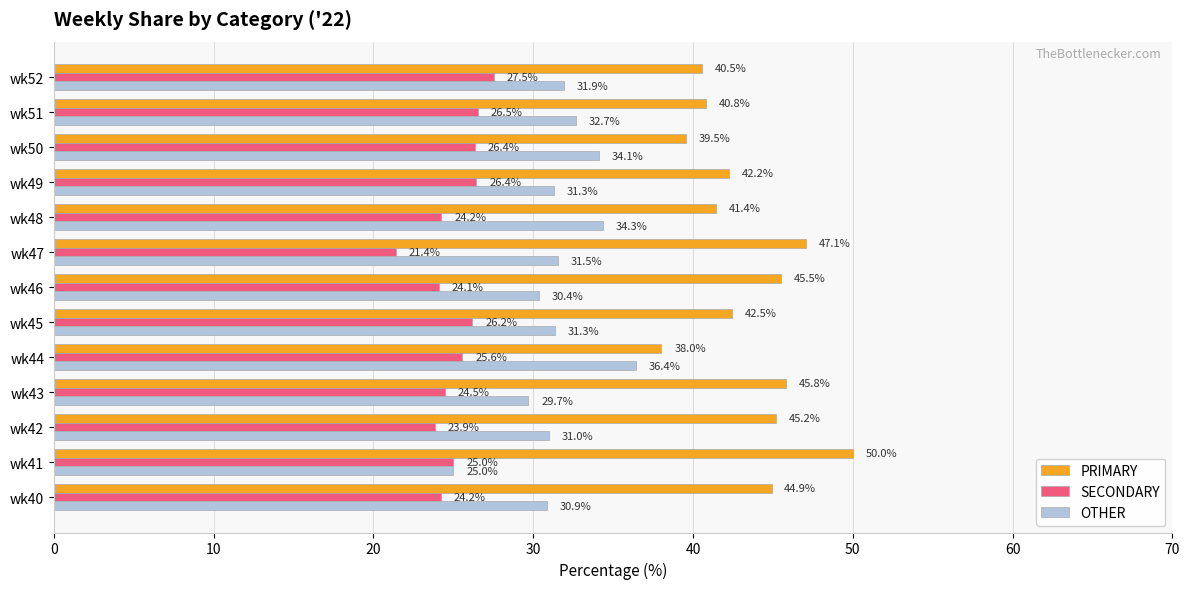

List the series in order of their peak value, highest first.

PRIMARY, OTHER, SECONDARY